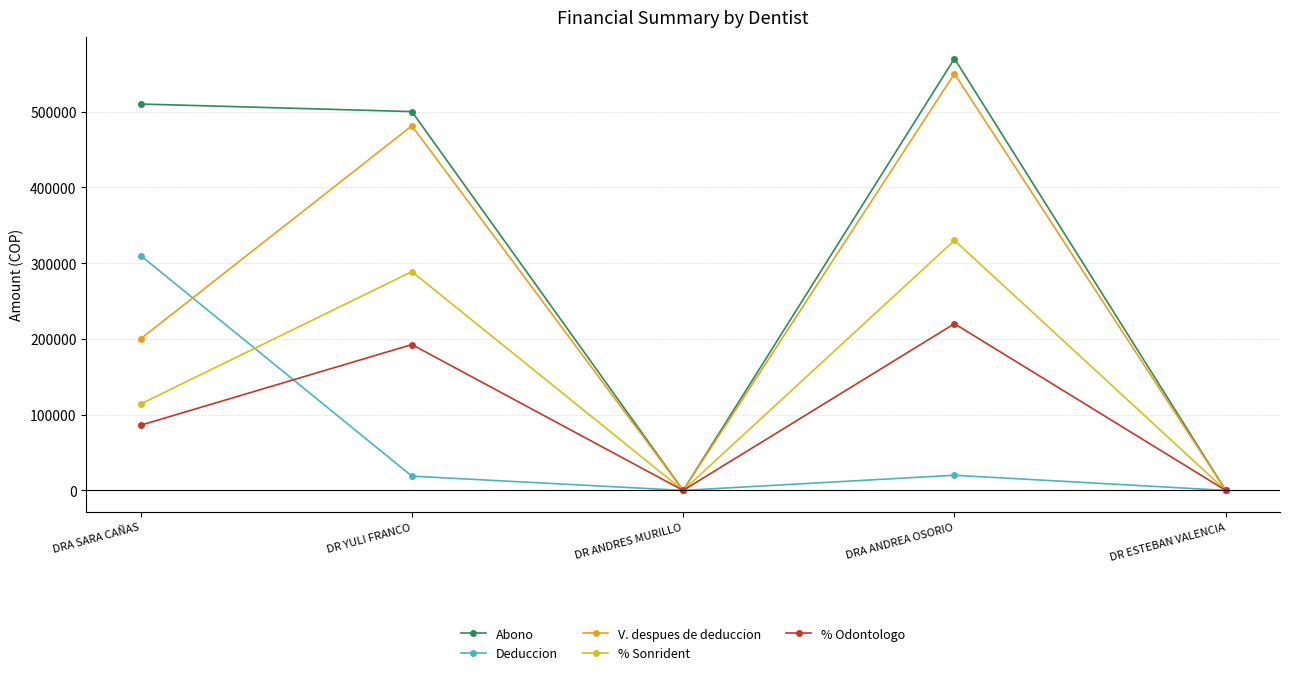

At which category is the sum across all series the highest?

DRA ANDREA OSORIO